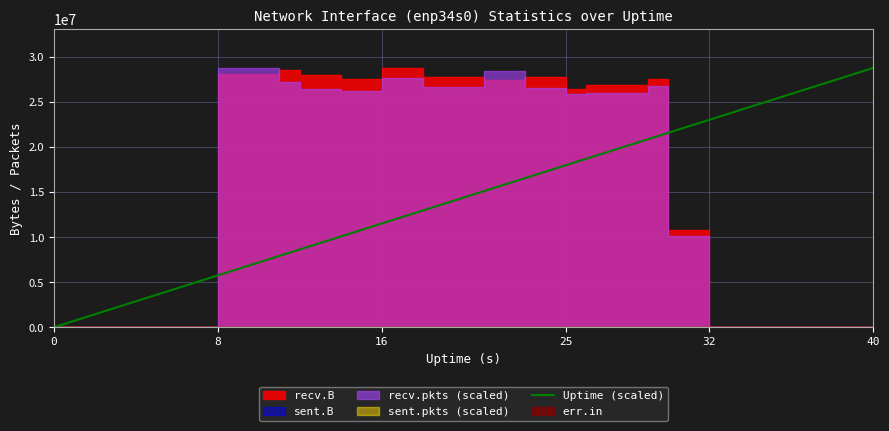

True or false: Uptime (scaled) has a value of 11771616.4 at 0.

False